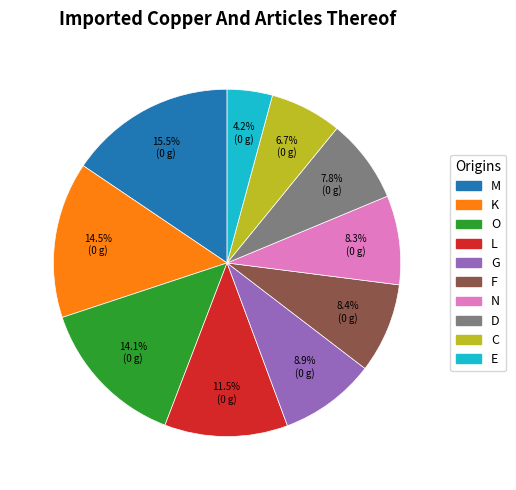

Does any single category account for the majority?

No